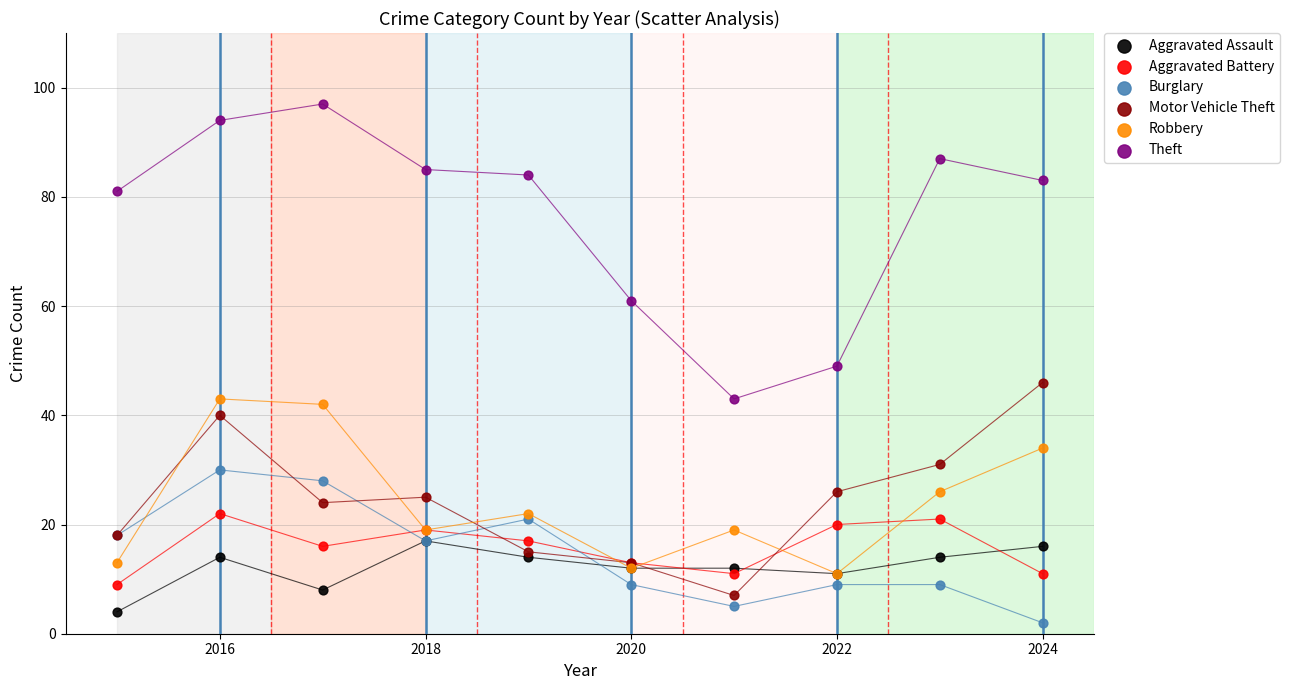

Which series contains the highest Y value?

Theft